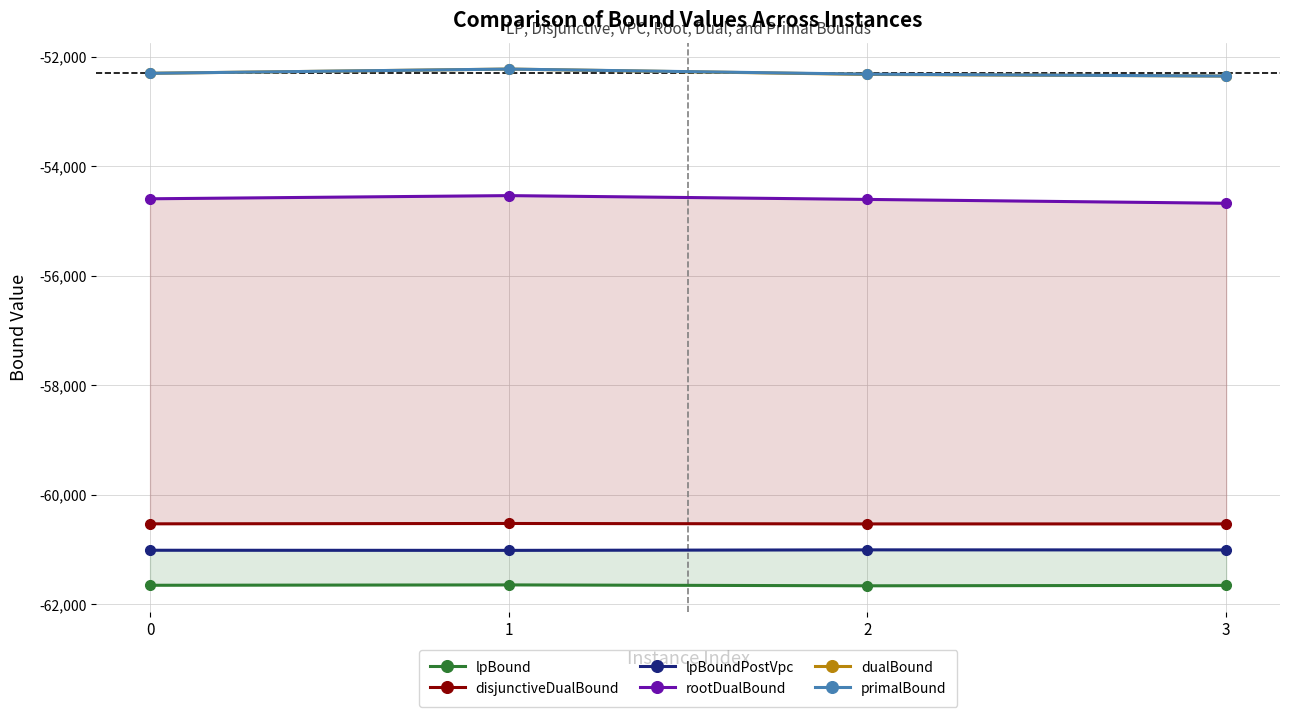

Count the number of data series in this chart.

6